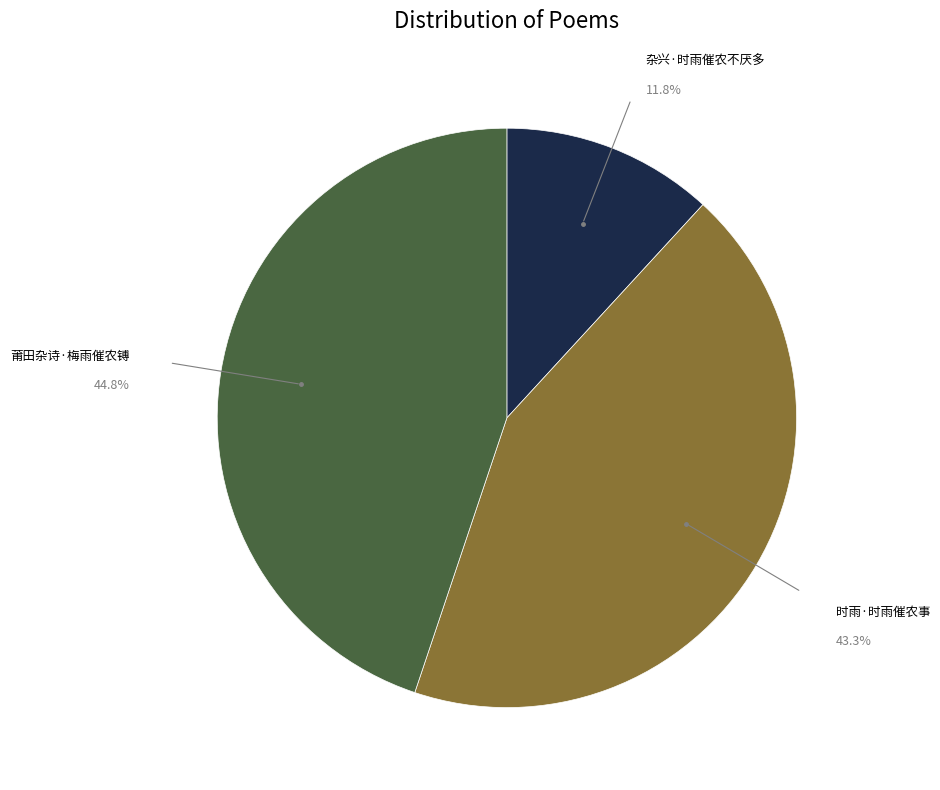

What percentage is NOT represented by 杂兴·时雨催农不厌多?

88.2%